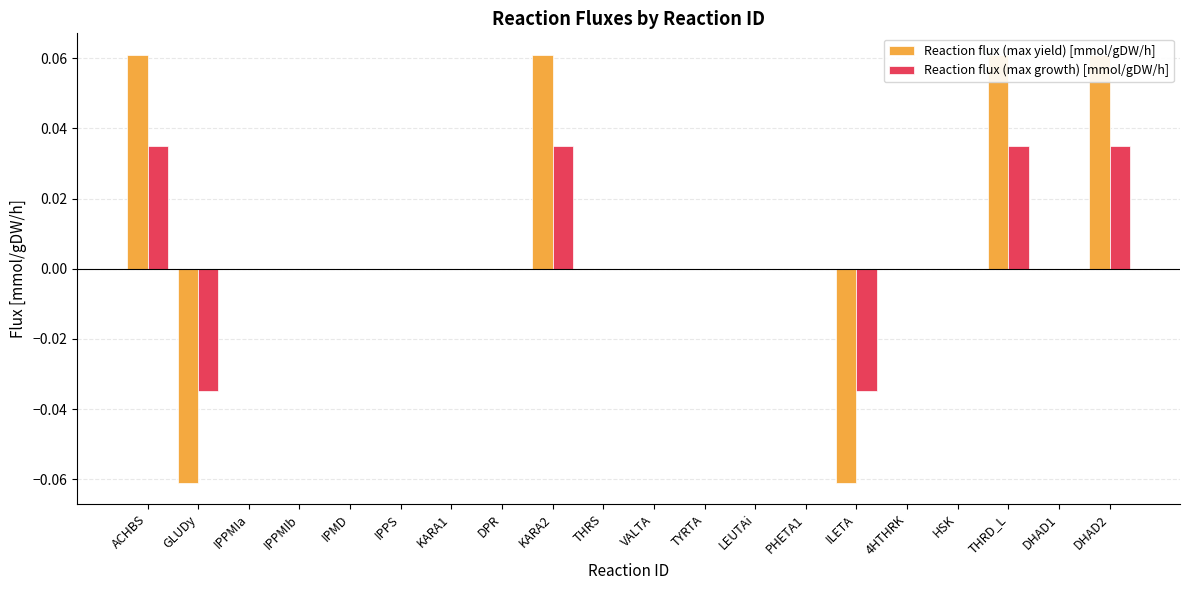

List the series in order of their overall mean, lowest first.

Reaction flux (max growth) [mmol/gDW/h], Reaction flux (max yield) [mmol/gDW/h]